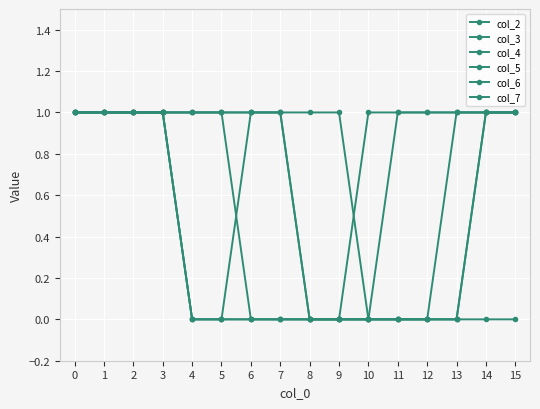

Which series has the largest range (max minus min)?

col_2